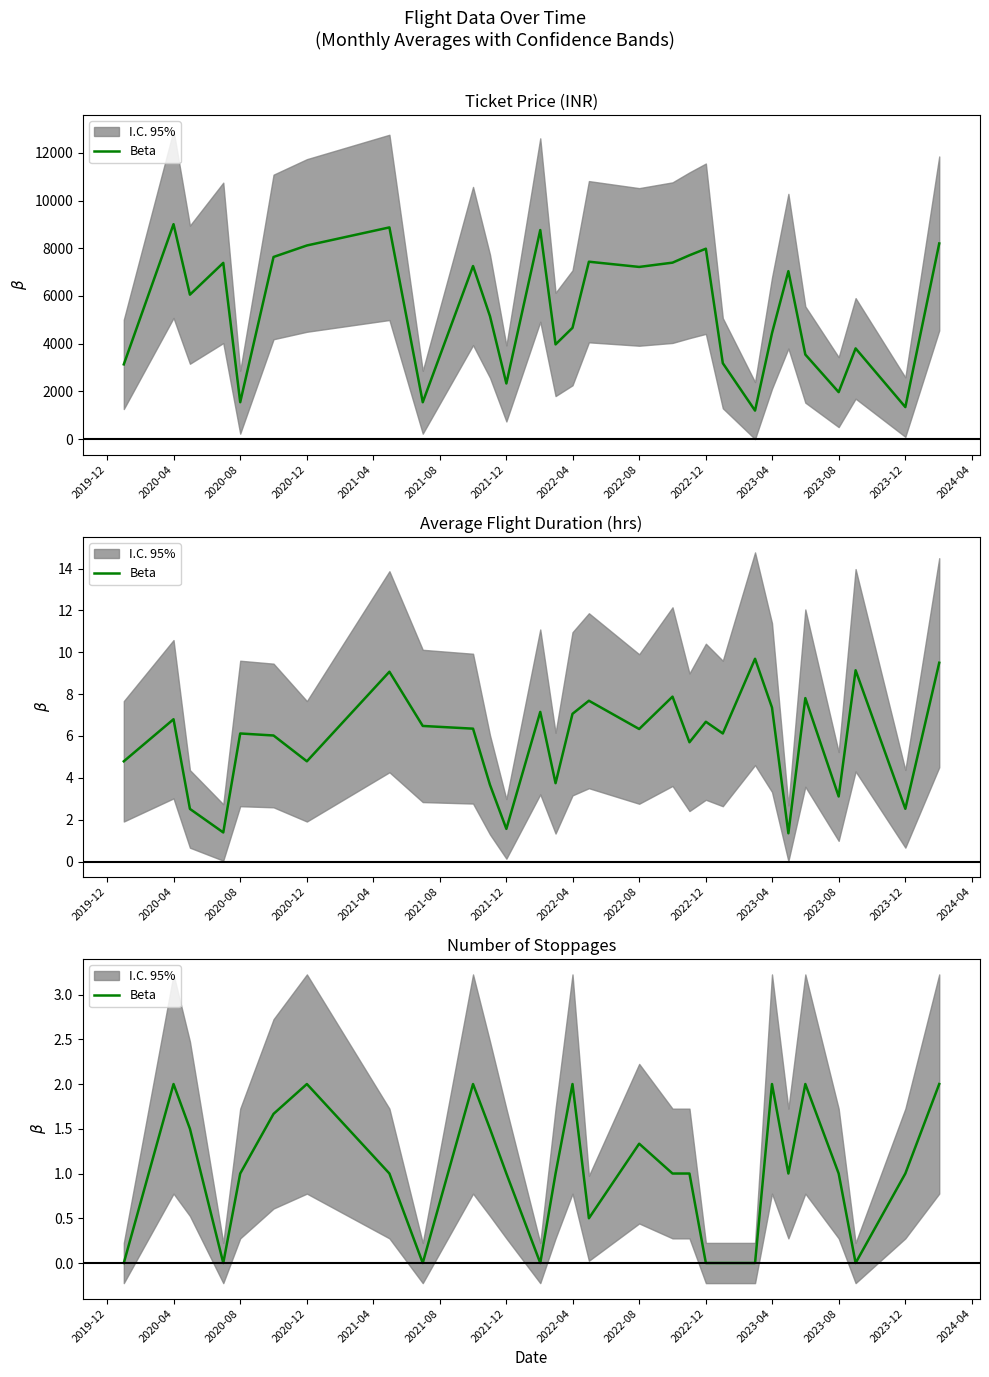

Where is the data nearest to the value 1?

2020-08